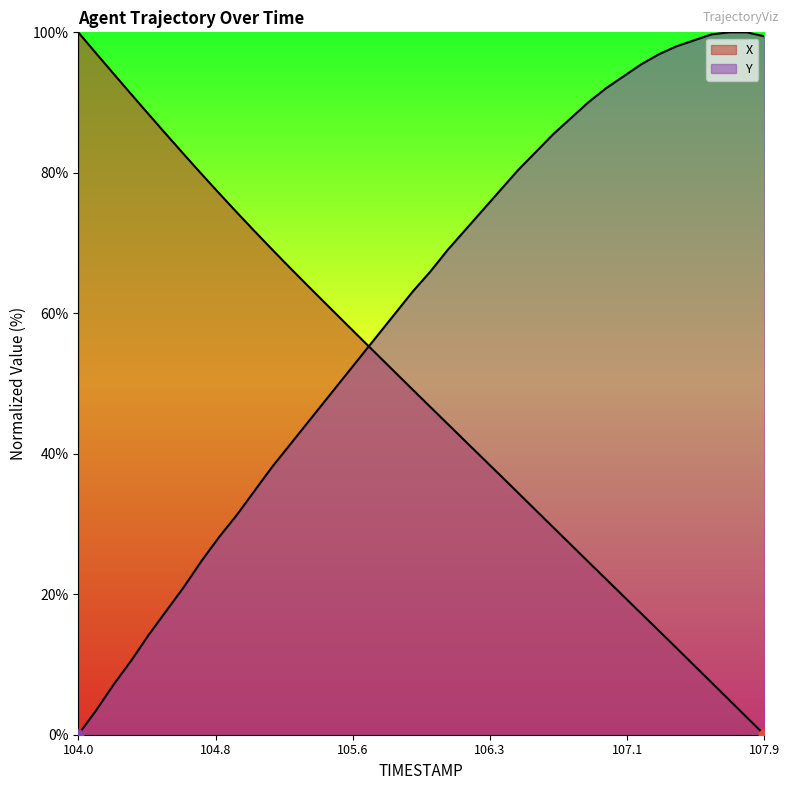

What are all the series names shown in the legend?

X, Y